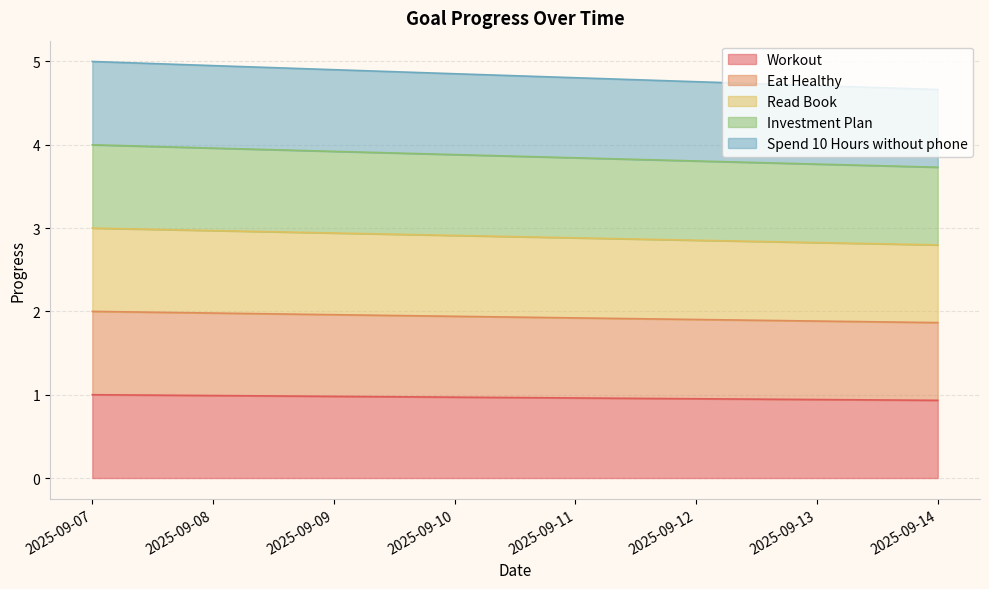

True or false: Spend 10 Hours without phone and Investment Plan intersect in this chart.

False